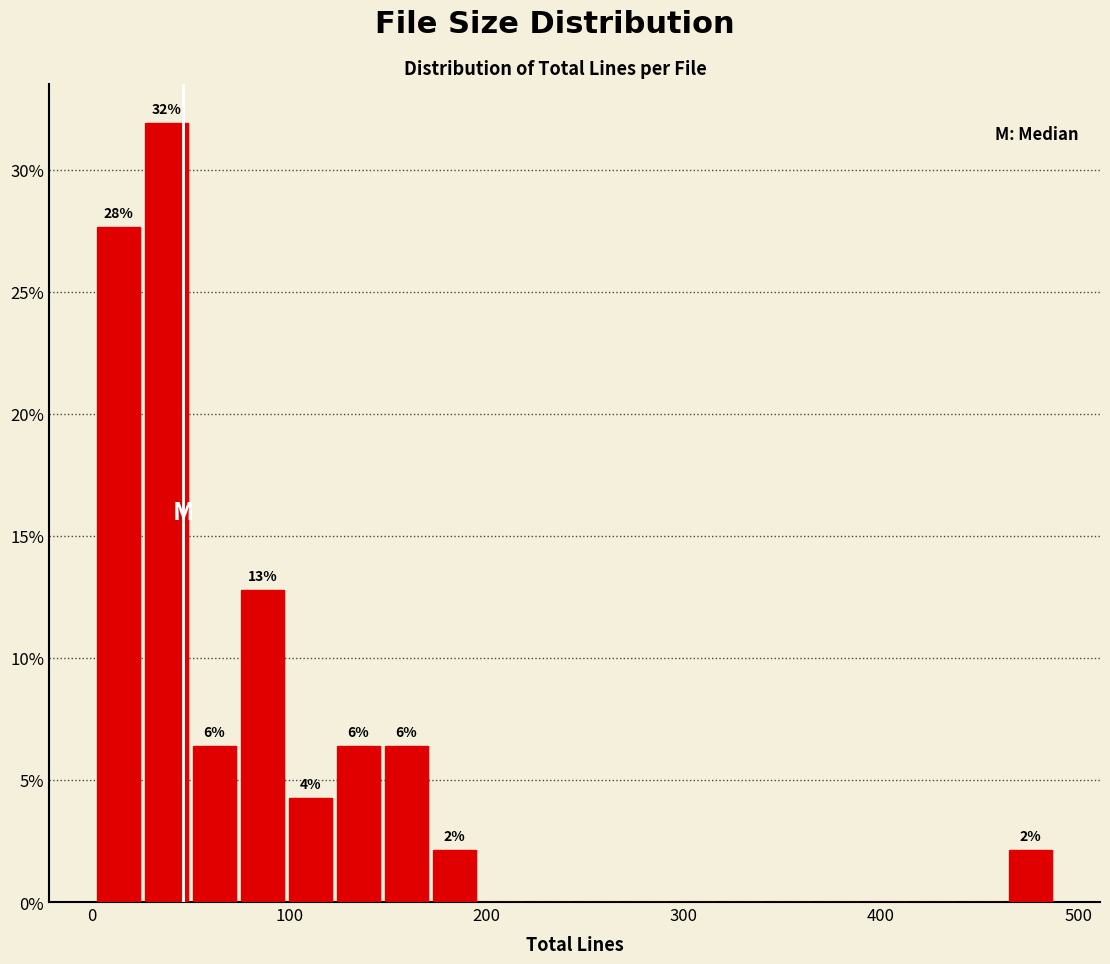

Around what value on the x-axis is the tallest bar? Give the approximate position of its centre, as read against the axis.

40